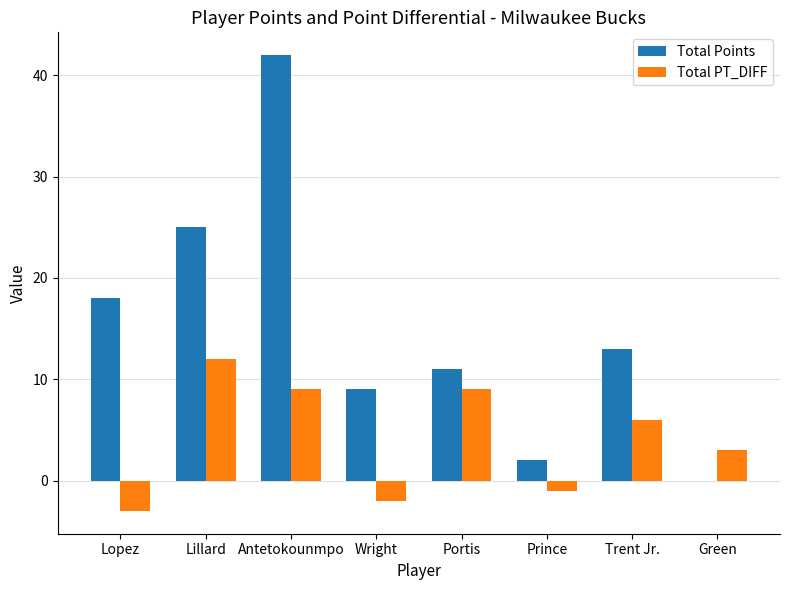

What is the sum of the Total PT_DIFF values at Wright and Trent Jr.?

4